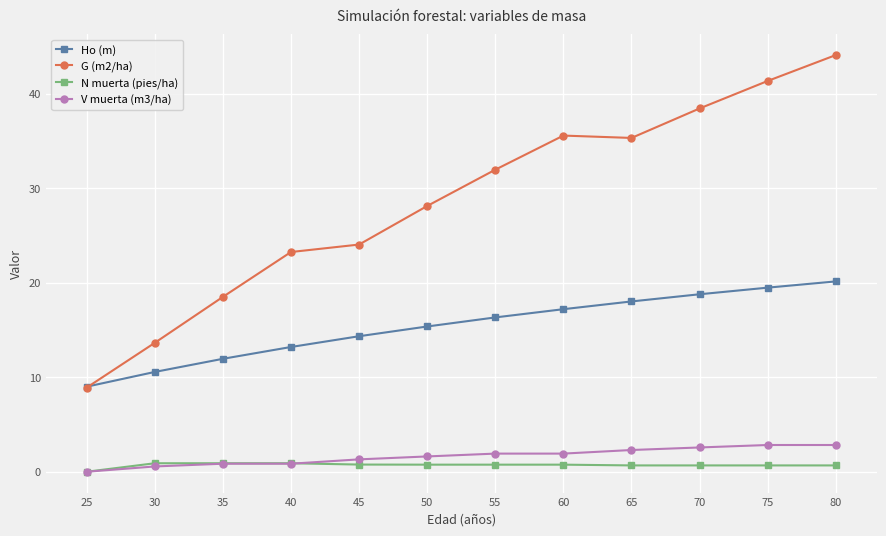

At which category does the chart reach its minimum across all series?

25